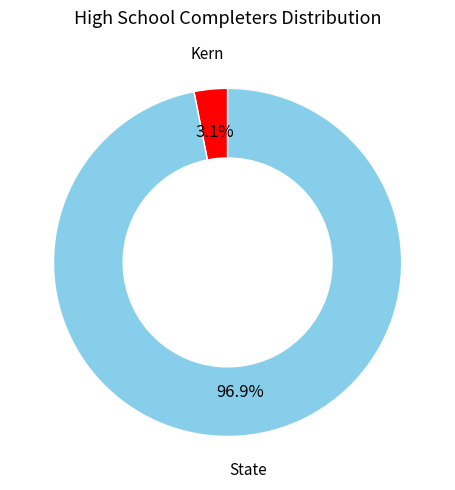

Combined, what portion of the pie is State and Kern?

100.0%